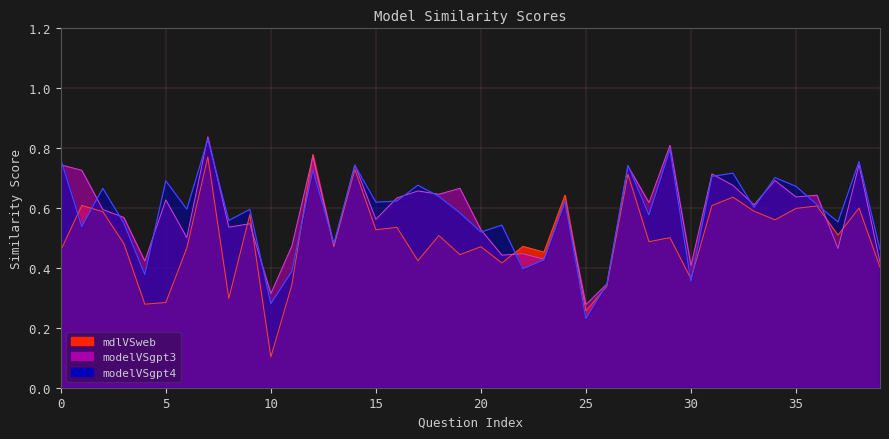

Count the number of categories in the chart.

40